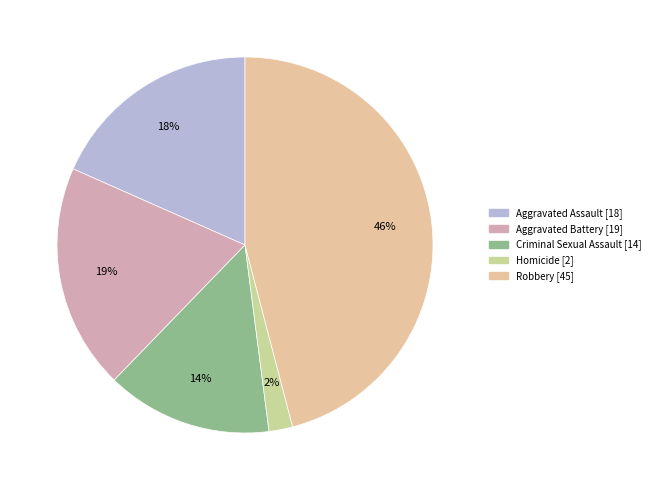

Count the number of slices in the pie.

5